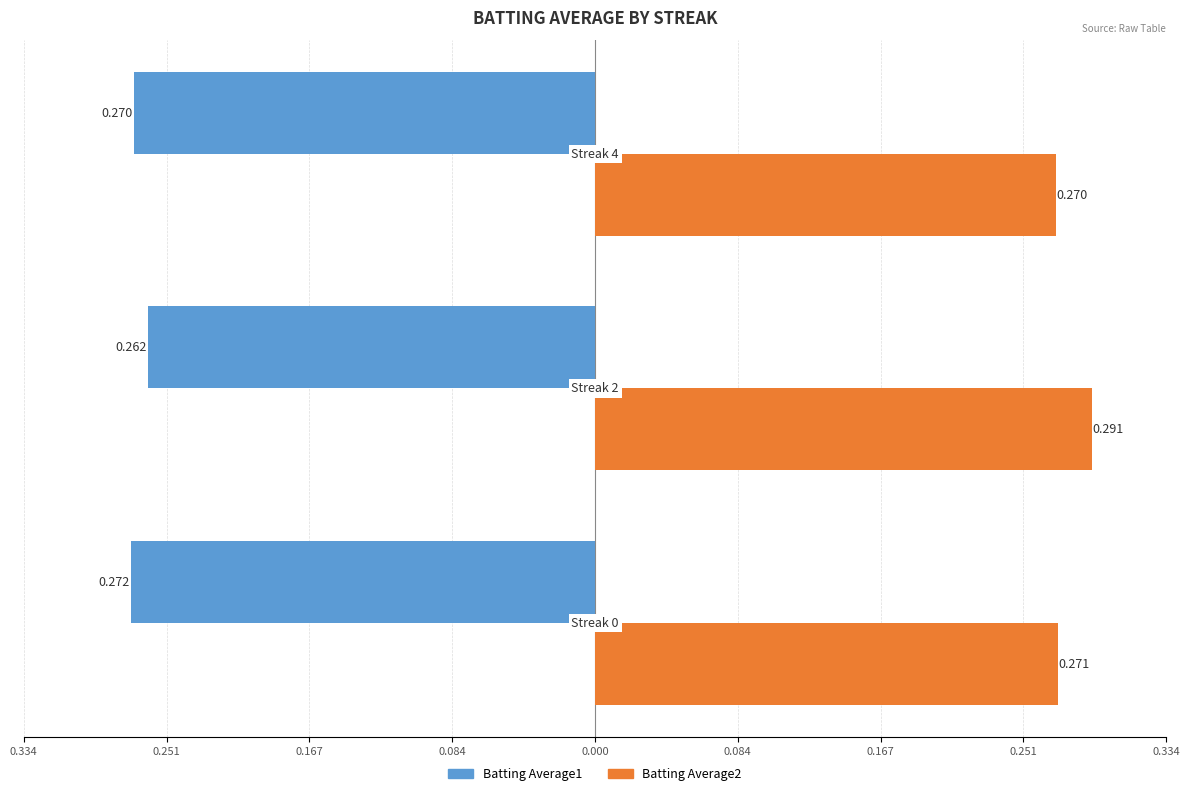

What are all the series names shown in the legend?

Batting Average1, Batting Average2